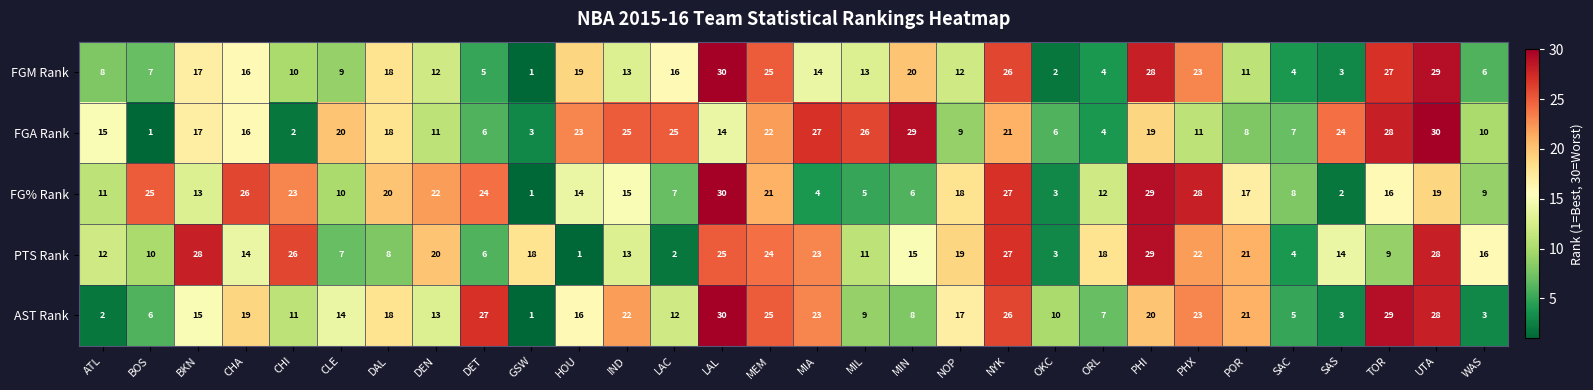

Rank the series at BOS from lowest to highest value.

FGA Rank, AST Rank, FGM Rank, PTS Rank, FG% Rank